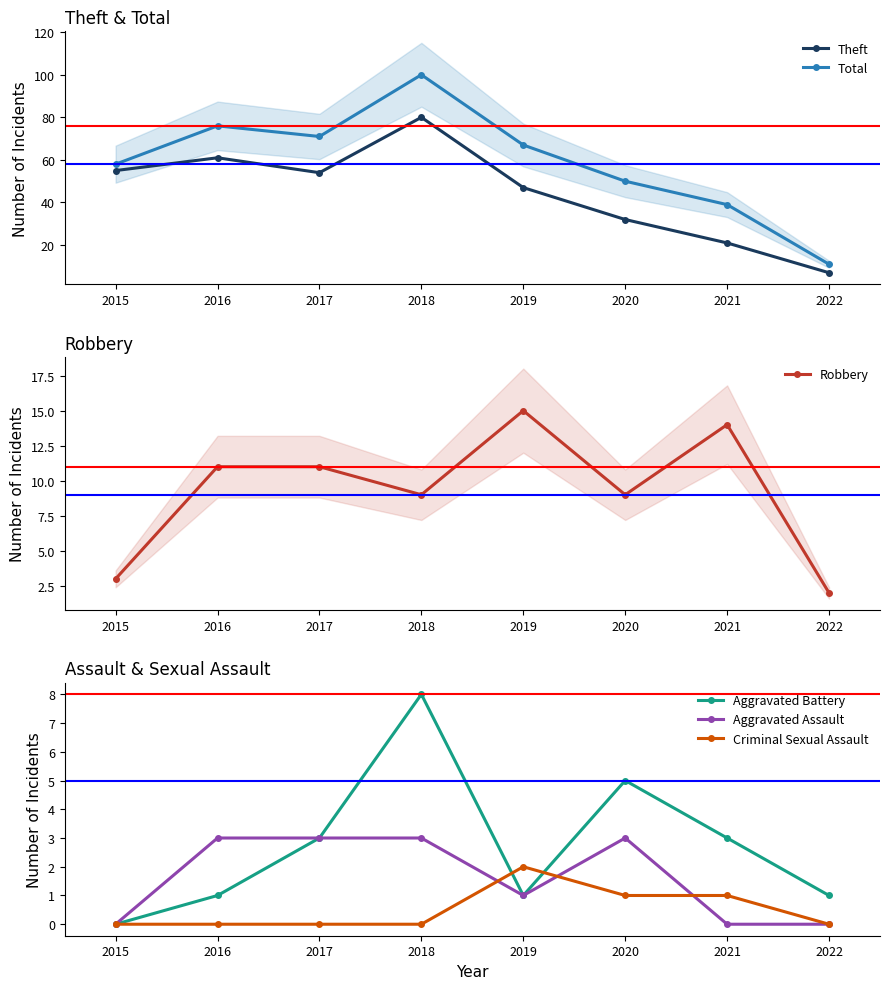

At which label is Total closest to 55?

2015